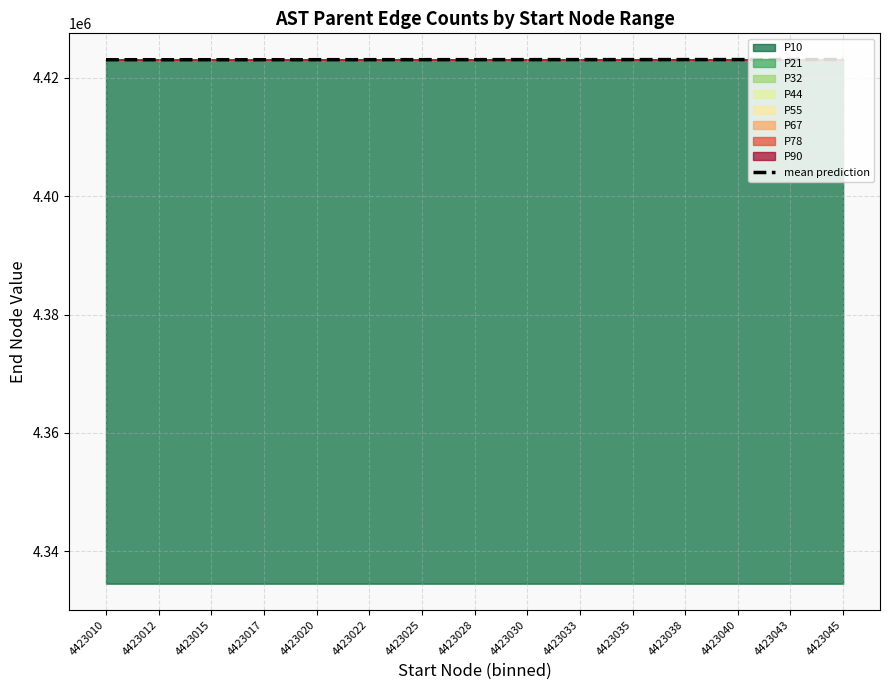

What is the maximum value for mean prediction?

4423047.5